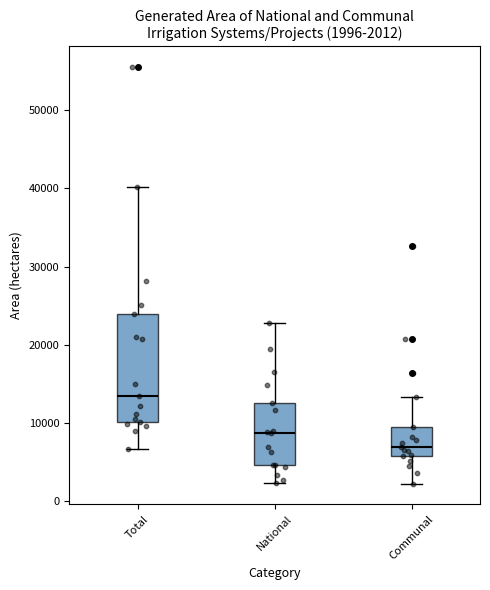

Which box has the highest median line?

Total